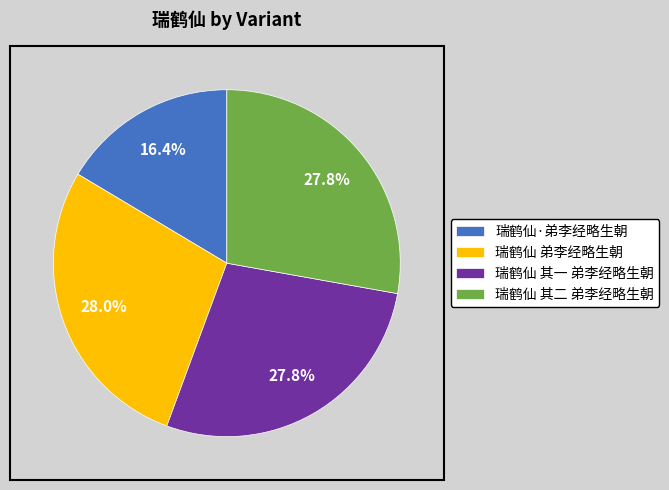

Count the number of slices in the pie.

4